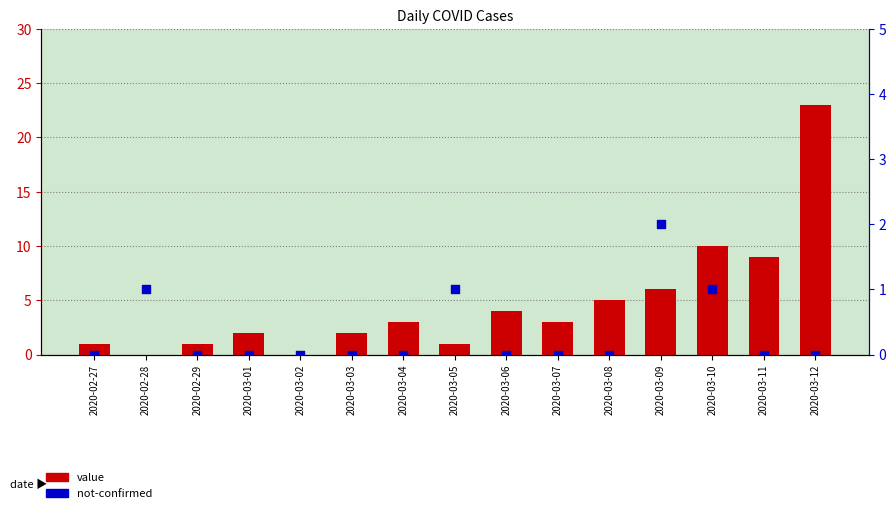

Which series has the largest total across all categories?

value